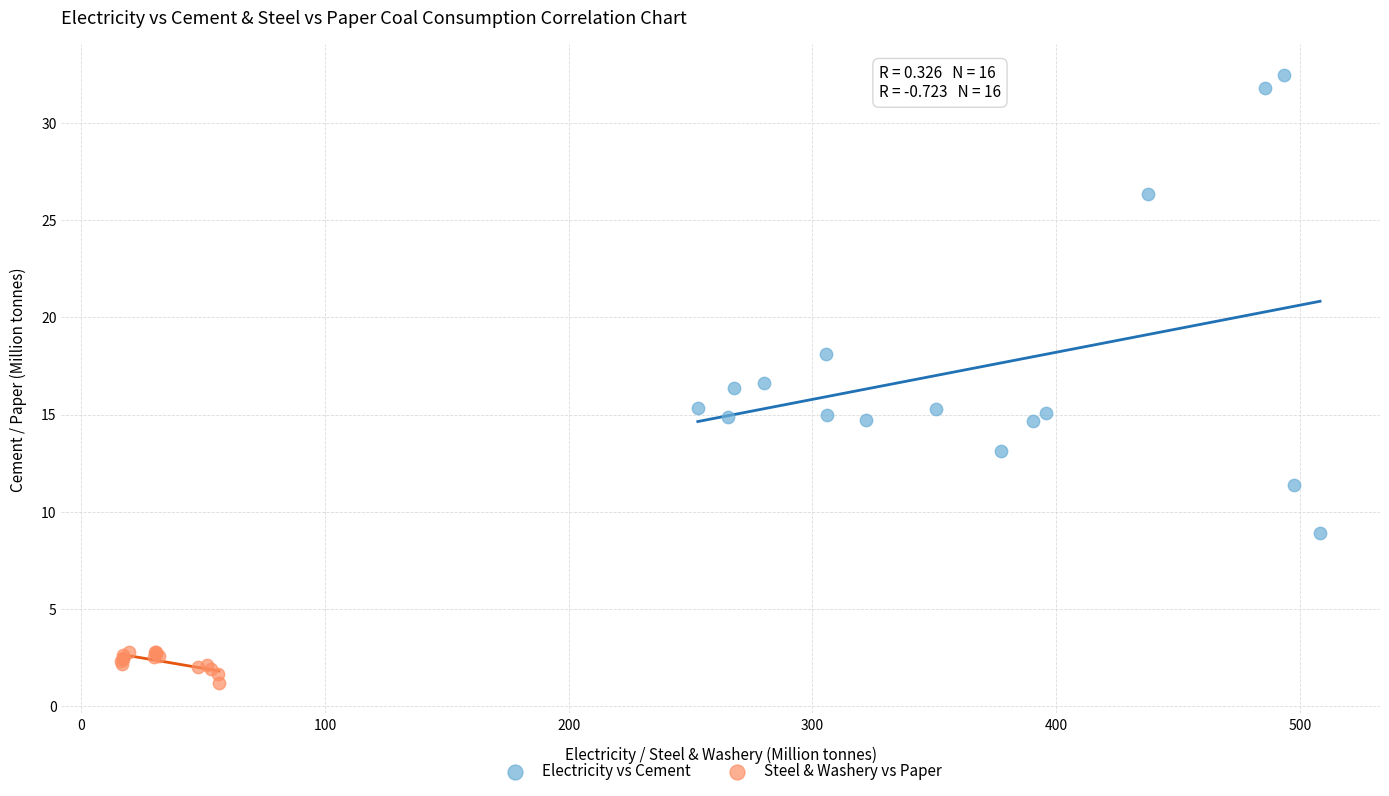

What are all the series names shown in the legend?

Electricity vs Cement, Steel & Washery vs Paper